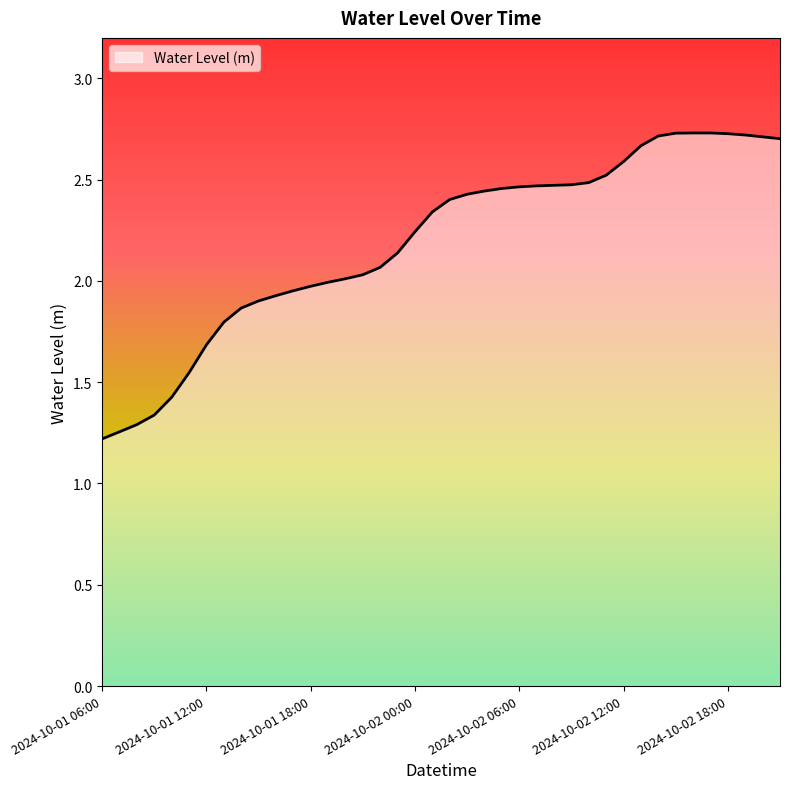

What is the minimum value shown in the chart?

1.2